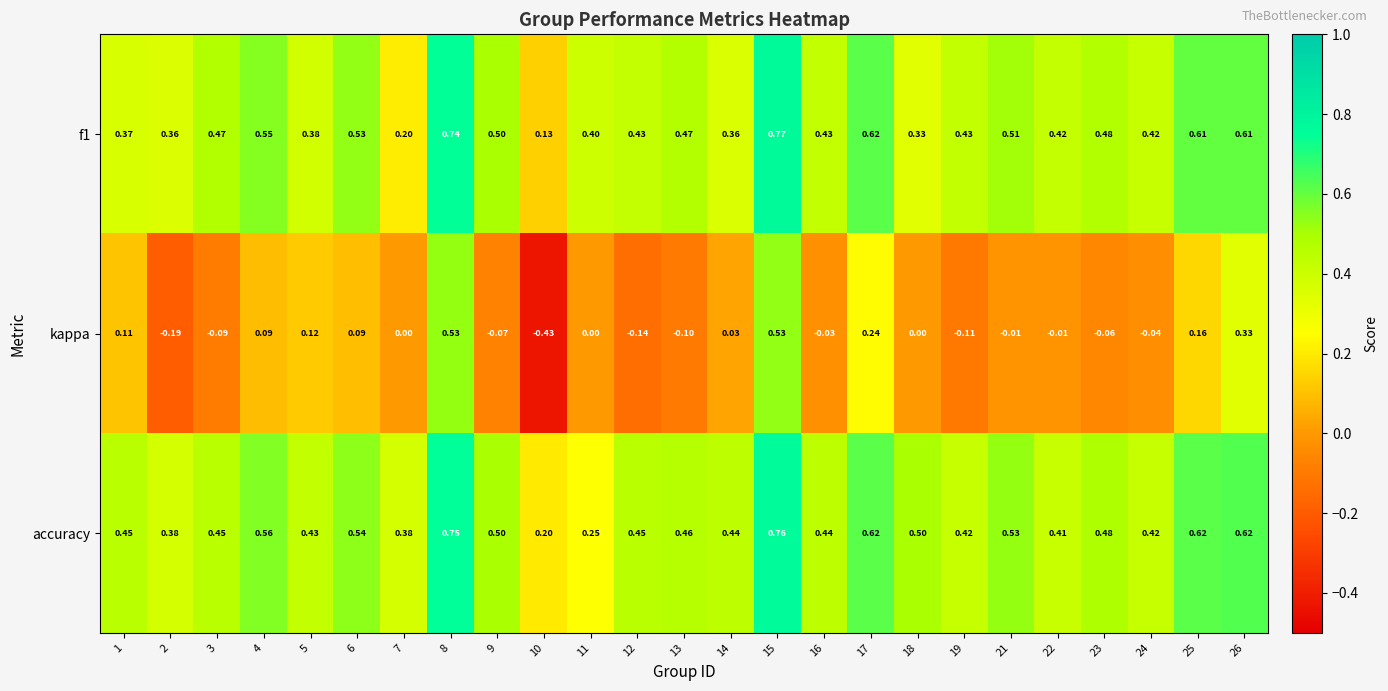

At how many categories does at least one series exceed 0?

25